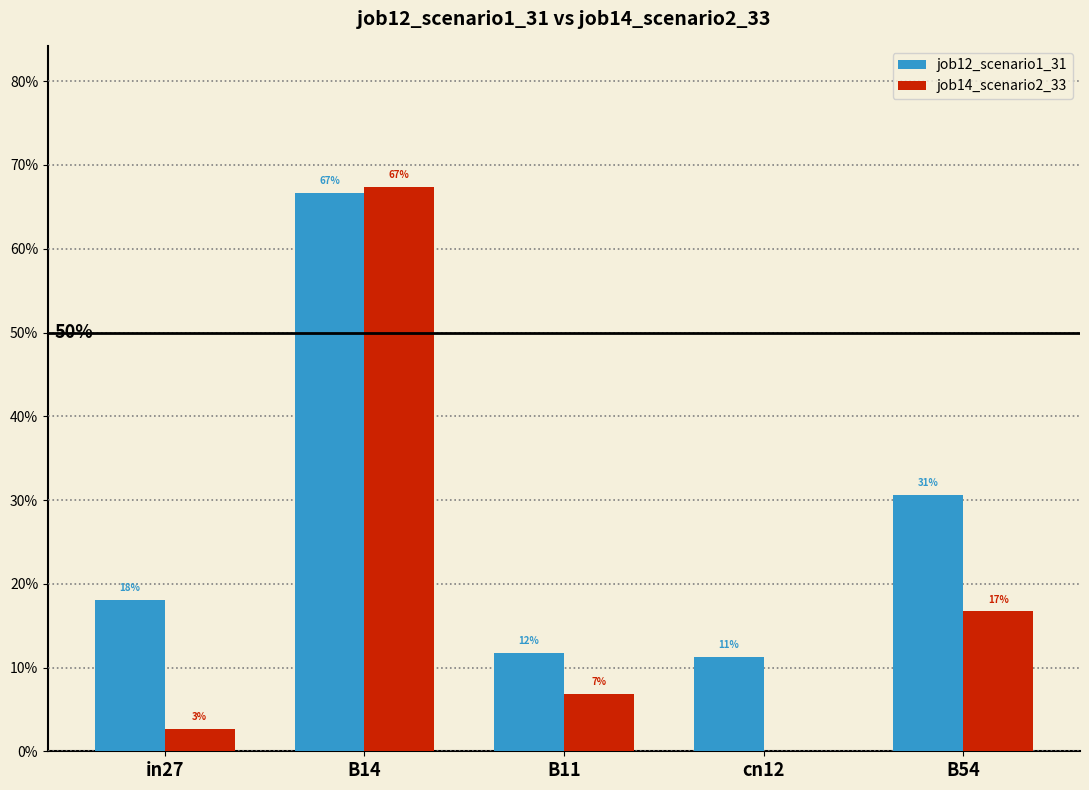

Does the chart contain stacked bars?

No